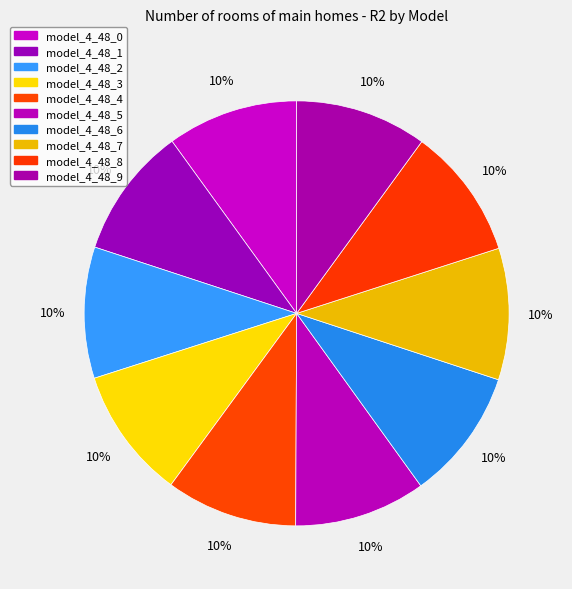

How many segments does this pie chart have?

10